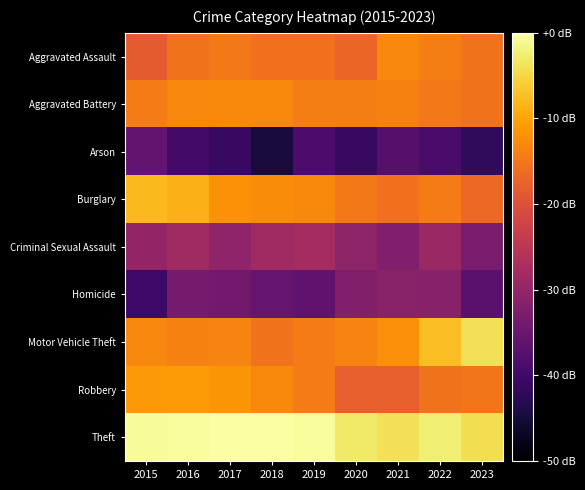

Between 2015 and 2016, which series saw the biggest shift?

Homicide